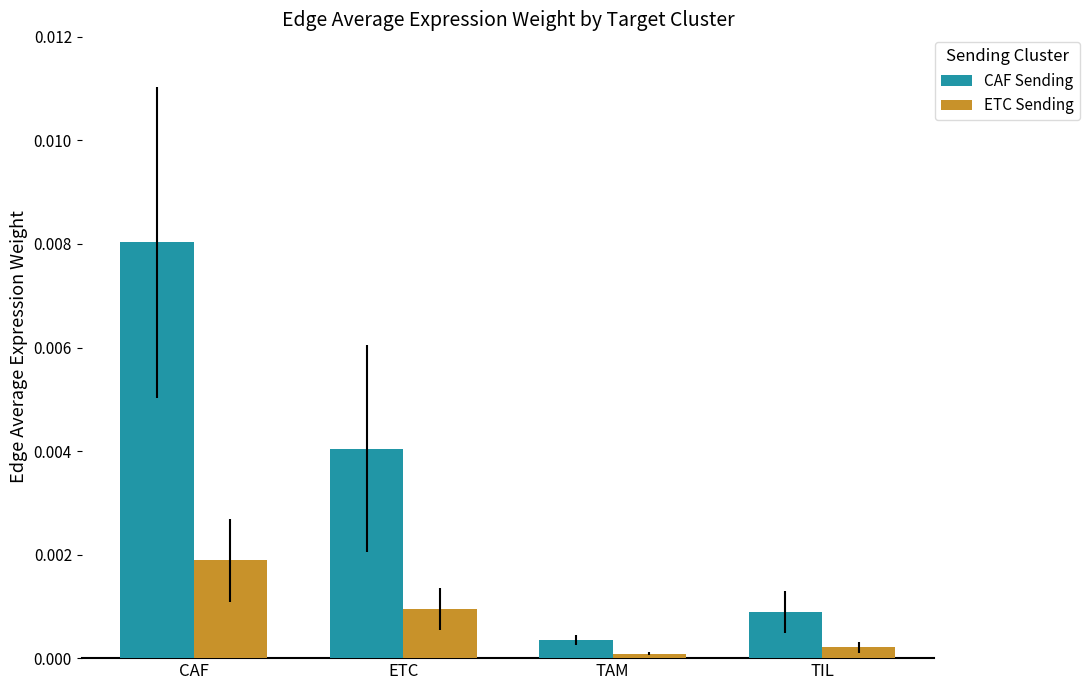

Rank the categories by CAF Sending value from highest to lowest.

CAF, ETC, TIL, TAM